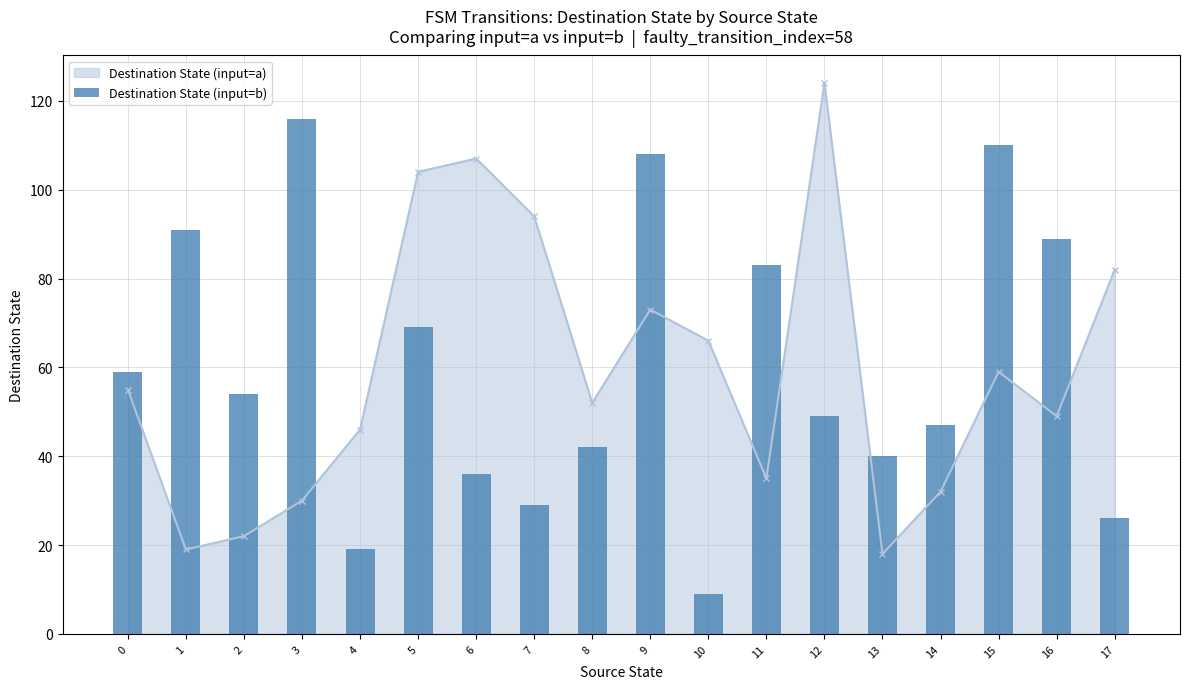

Does the chart contain stacked bars?

No